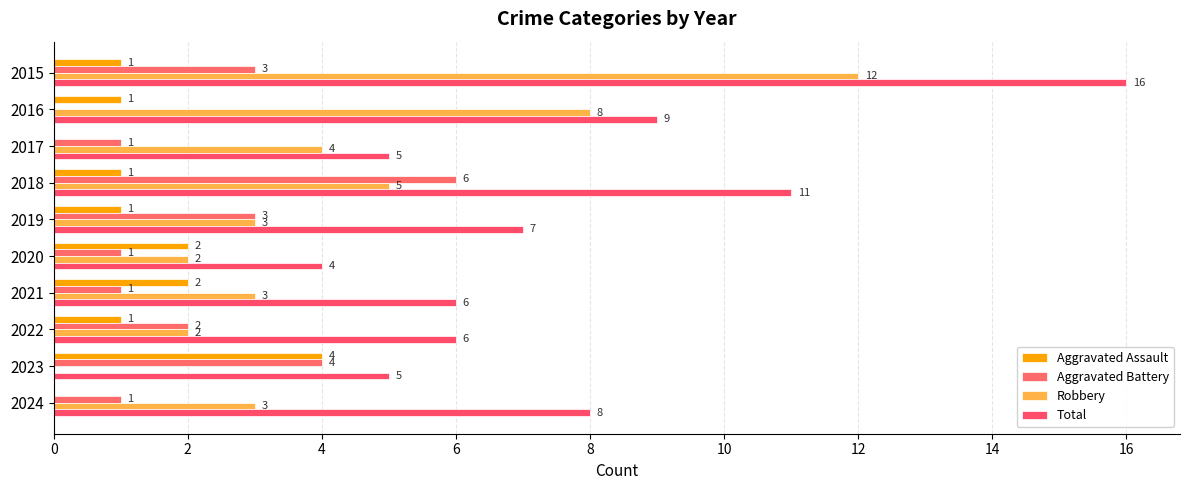

What are all the series names shown in the legend?

Aggravated Assault, Aggravated Battery, Robbery, Total